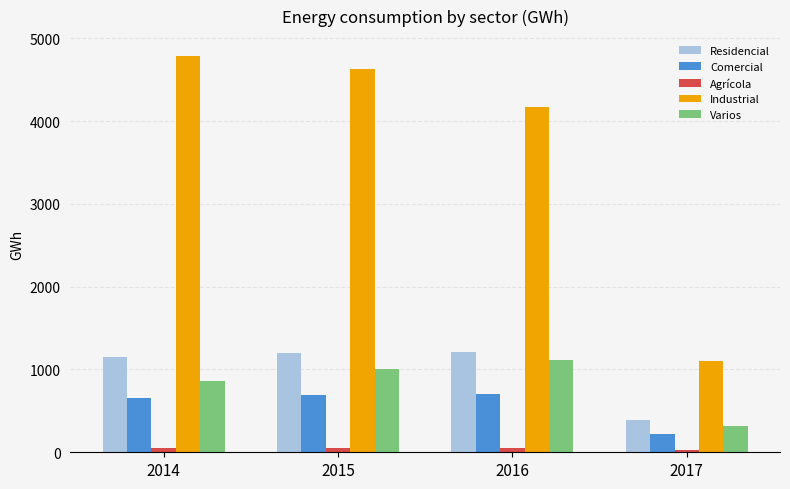

What is the sum of all Industrial values?

14680.3